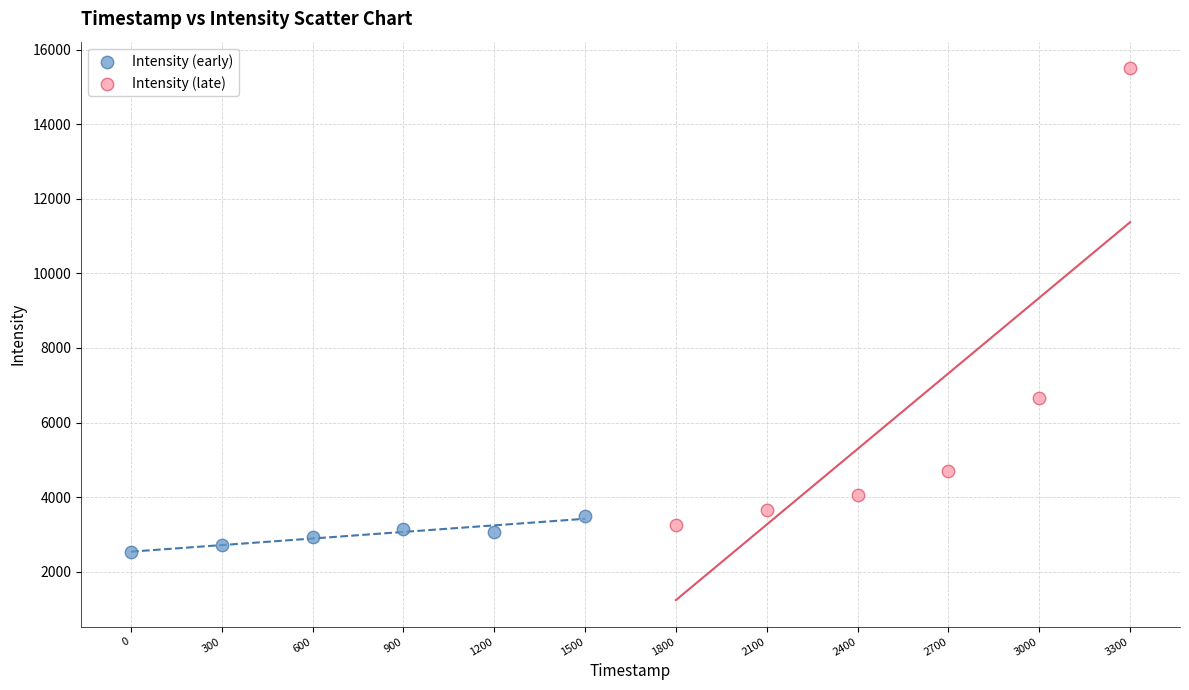

Which series contains the lowest Y value?

Intensity (early)